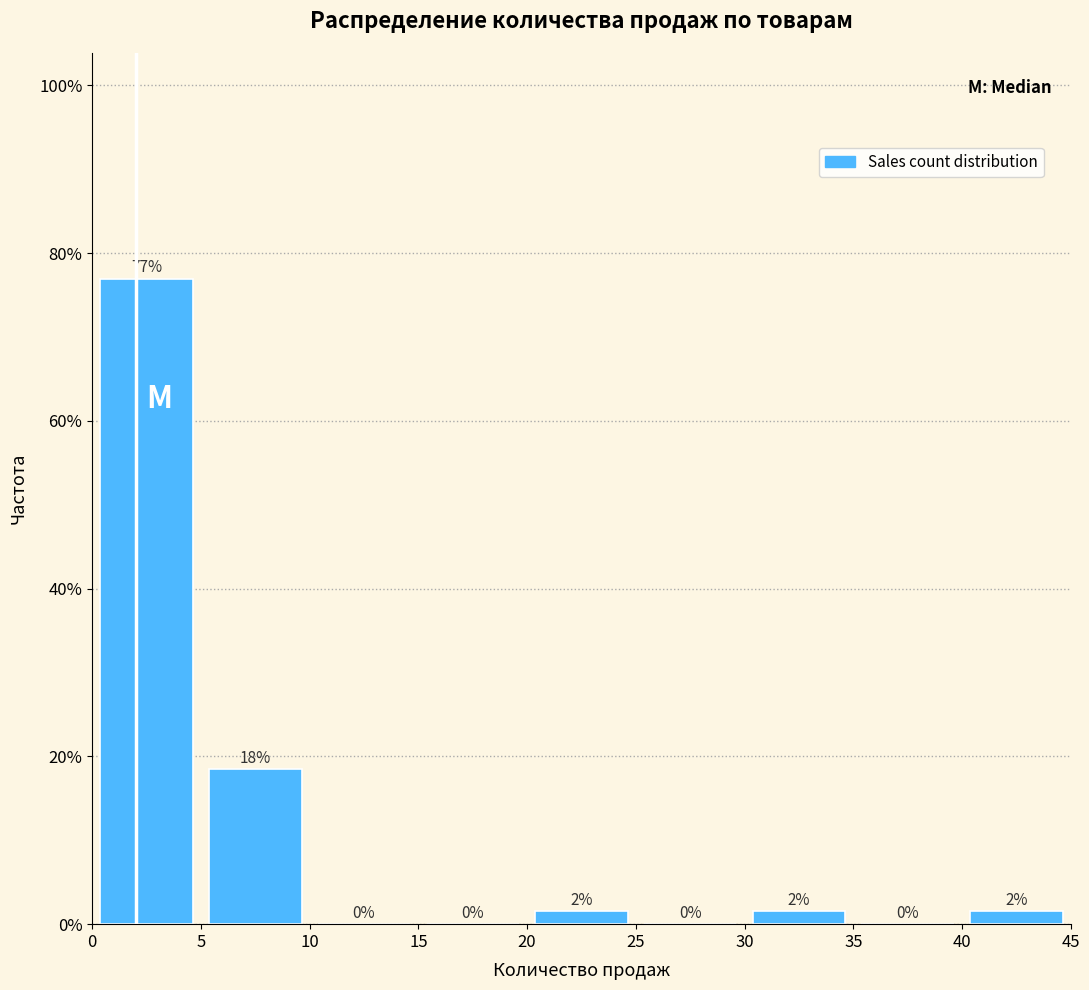

Over which range of the x-axis is the bar tallest?

0 to 5